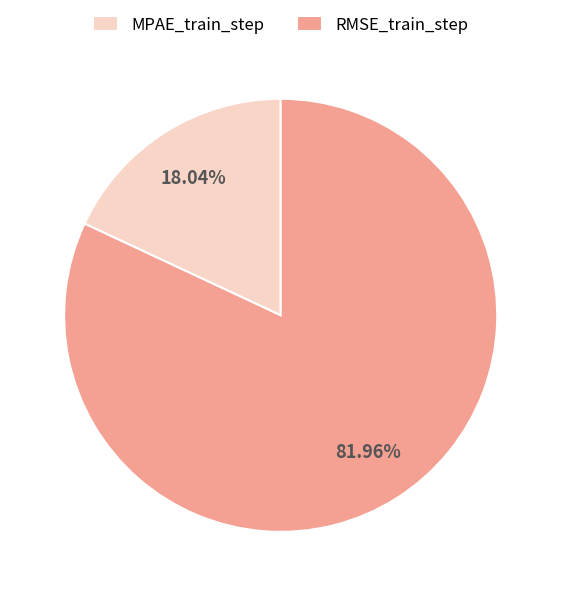

Which slice is the smallest?

MPAE_train_step